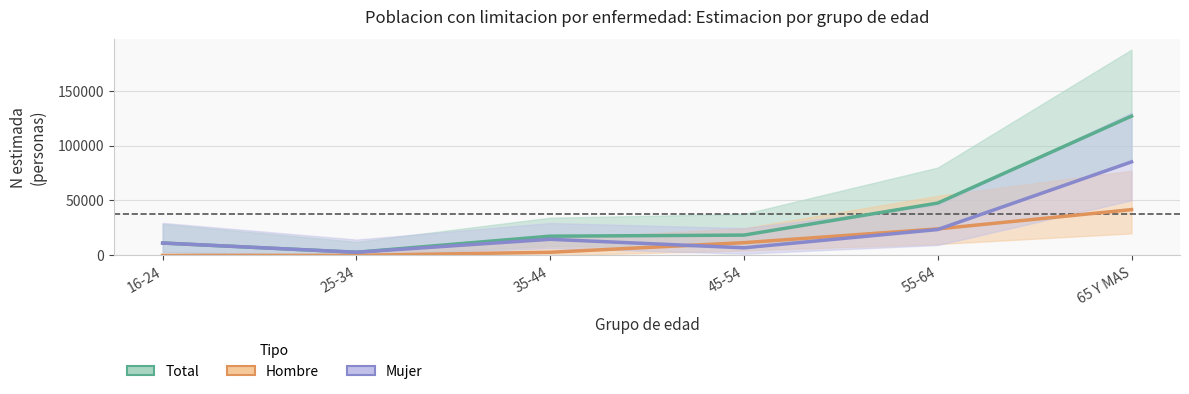

How many lines are shown in the chart?

3